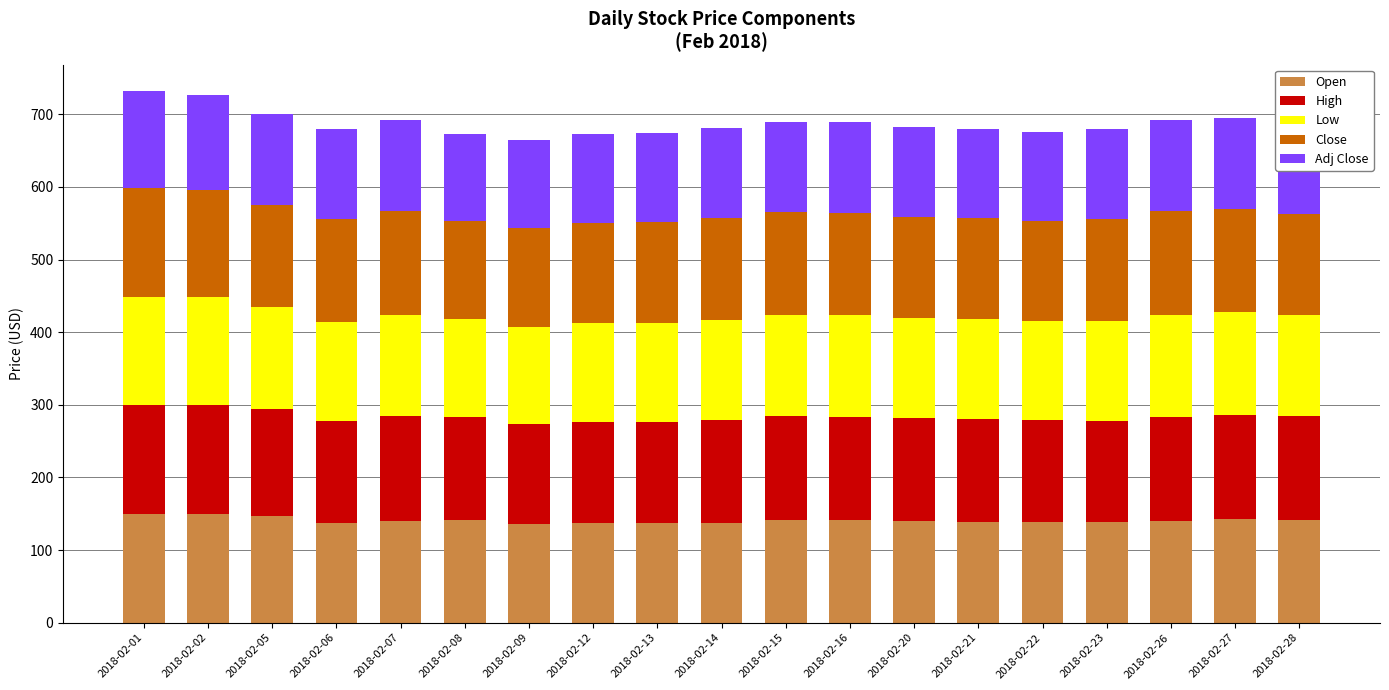

What is the total value across all series at 2018-02-27?

694.4